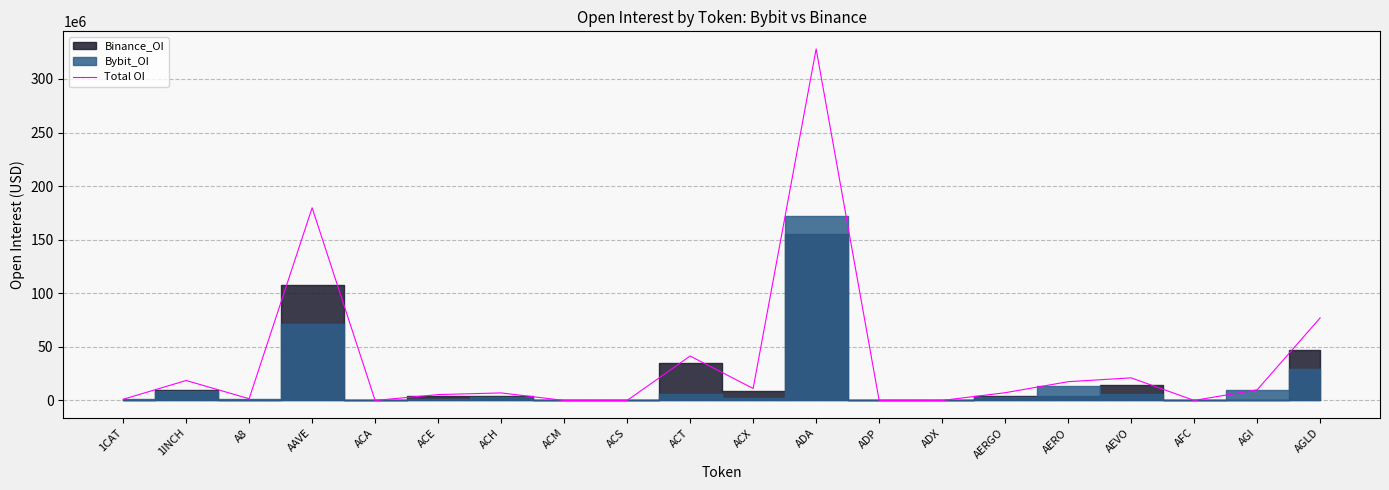

What is the label of the 15th point from the left?

AERGO